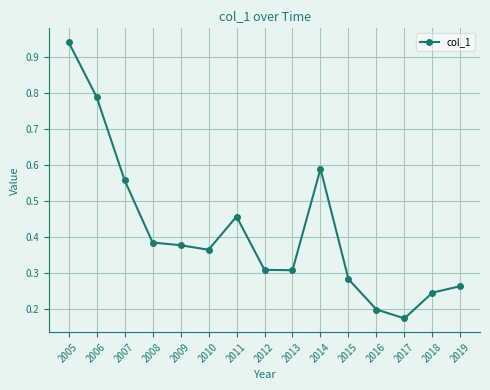

What is the sum of all values?

6.2